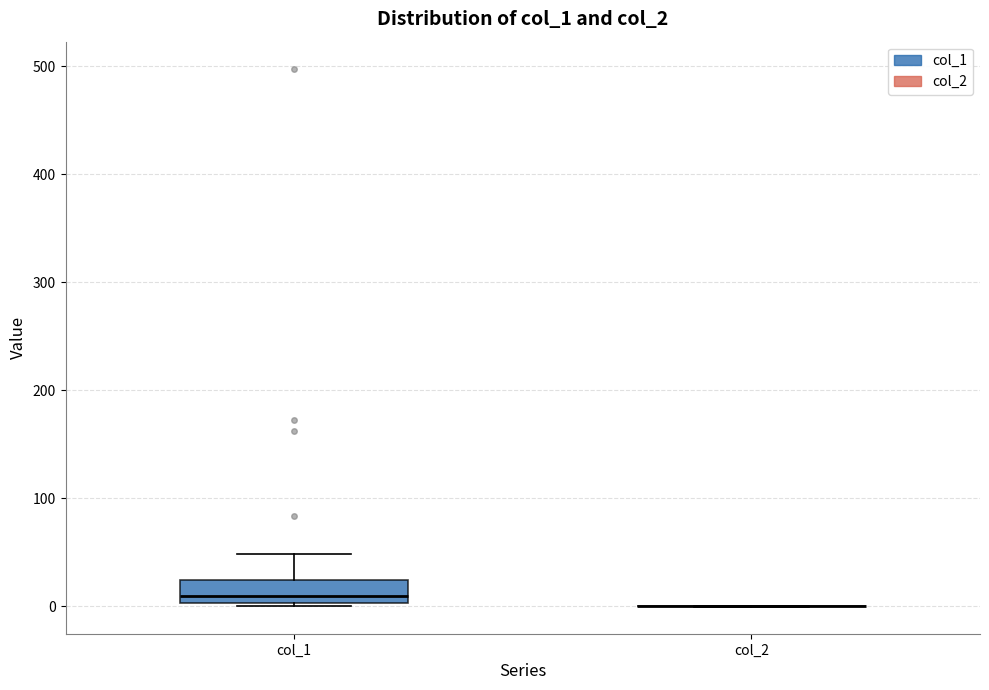

Where does the median line of the box for col_1 sit on the y-axis? The values are not printed on the chart, so give them approximately, as read against the axis.

10